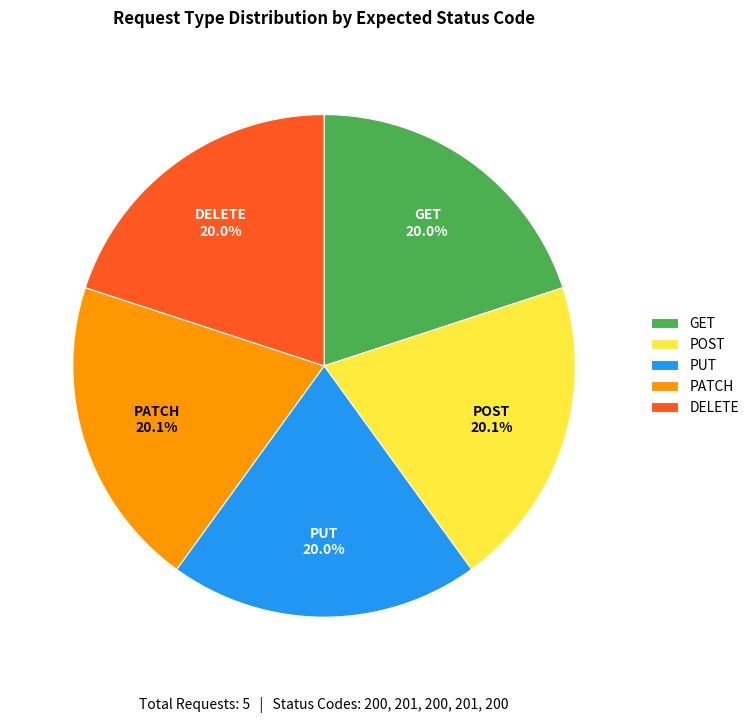

To the nearest percent, what percentage of the pie is POST?

20%